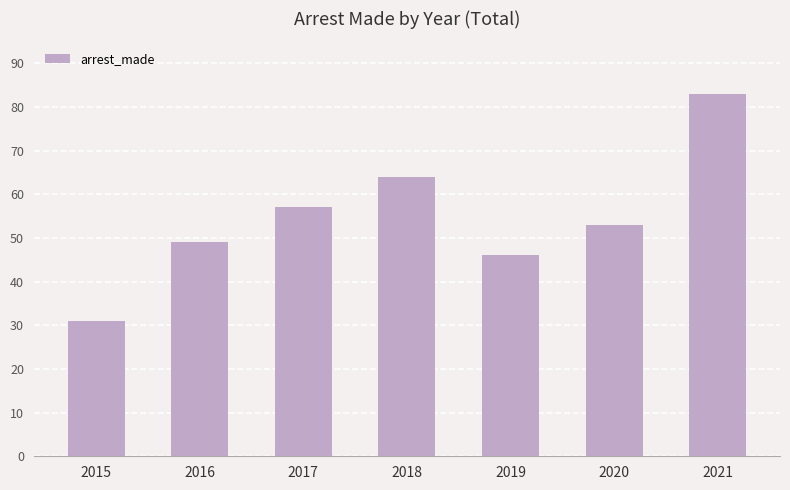

Approximately how many times larger is the value at 2019 compared to 2015?

1.5